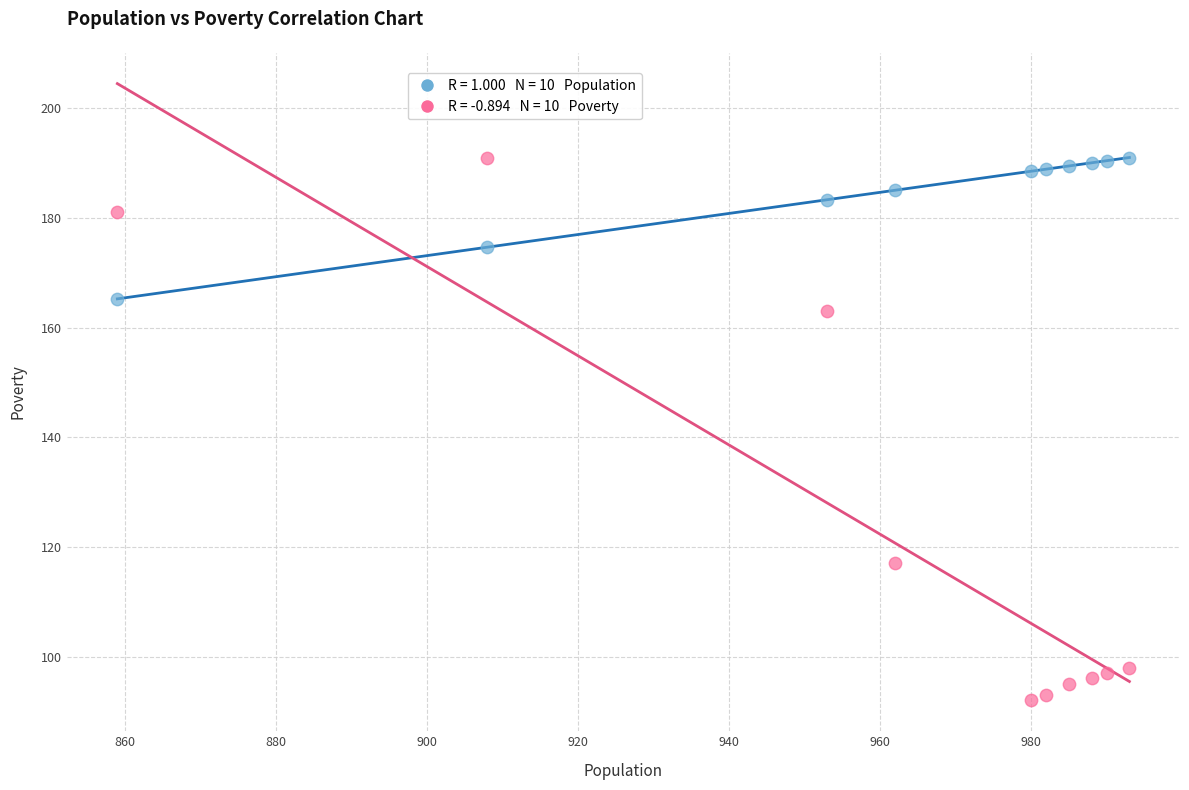

Across all series, what Y value is closest to 141?

163.0